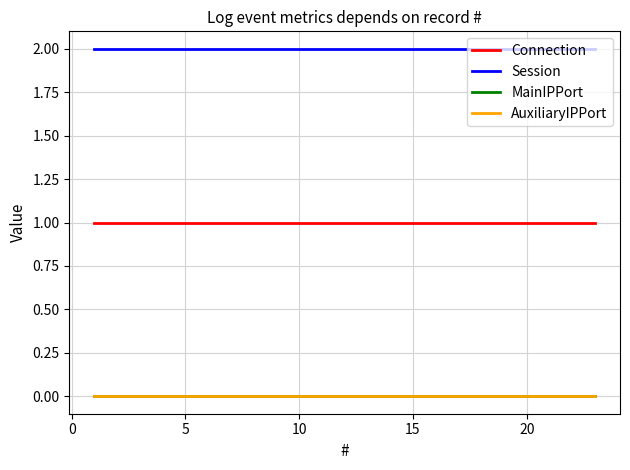

How many lines are shown in the chart?

4